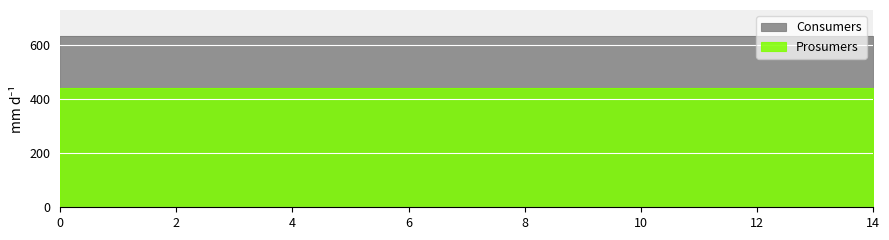

How many distinct data groups are displayed?

2